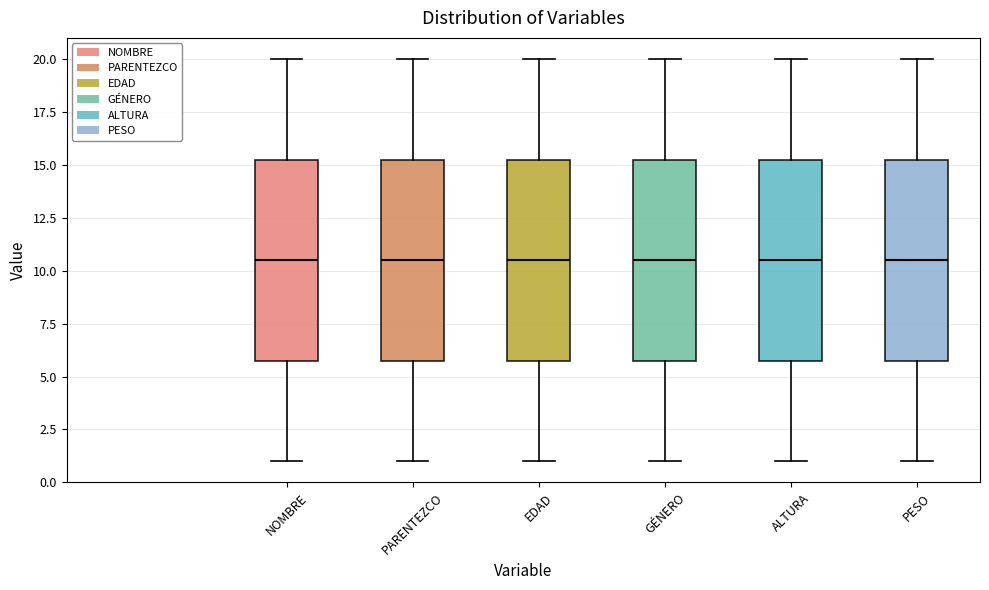

Reading left to right, read every box against the y-axis: the position of its median line, the range the box covers, and the ends of its whiskers. The values are not printed on the chart, so give them approximately, as read against the axis.

NOMBRE: median 10.5, box 6.0 to 15.5, whiskers 1.0 to 20.0
PARENTEZCO: median 10.5, box 6.0 to 15.5, whiskers 1.0 to 20.0
EDAD: median 10.5, box 6.0 to 15.5, whiskers 1.0 to 20.0
GÉNERO: median 10.5, box 6.0 to 15.5, whiskers 1.0 to 20.0
ALTURA: median 10.5, box 6.0 to 15.5, whiskers 1.0 to 20.0
PESO: median 10.5, box 6.0 to 15.5, whiskers 1.0 to 20.0